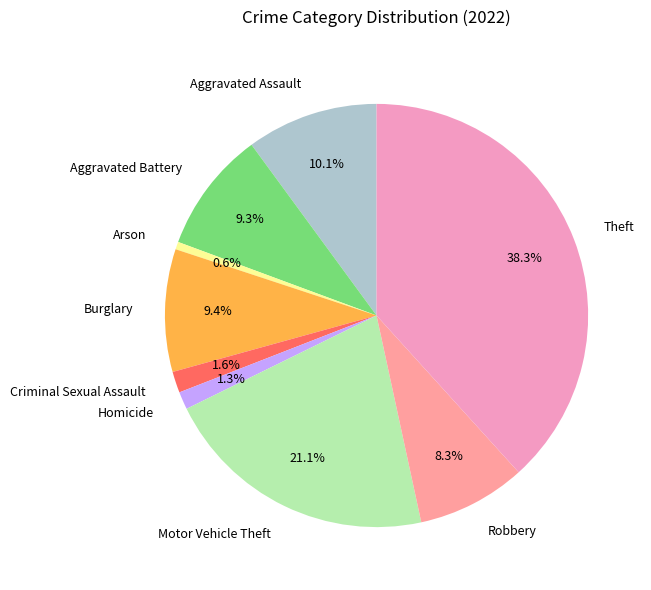

Is there a majority slice in this chart?

No